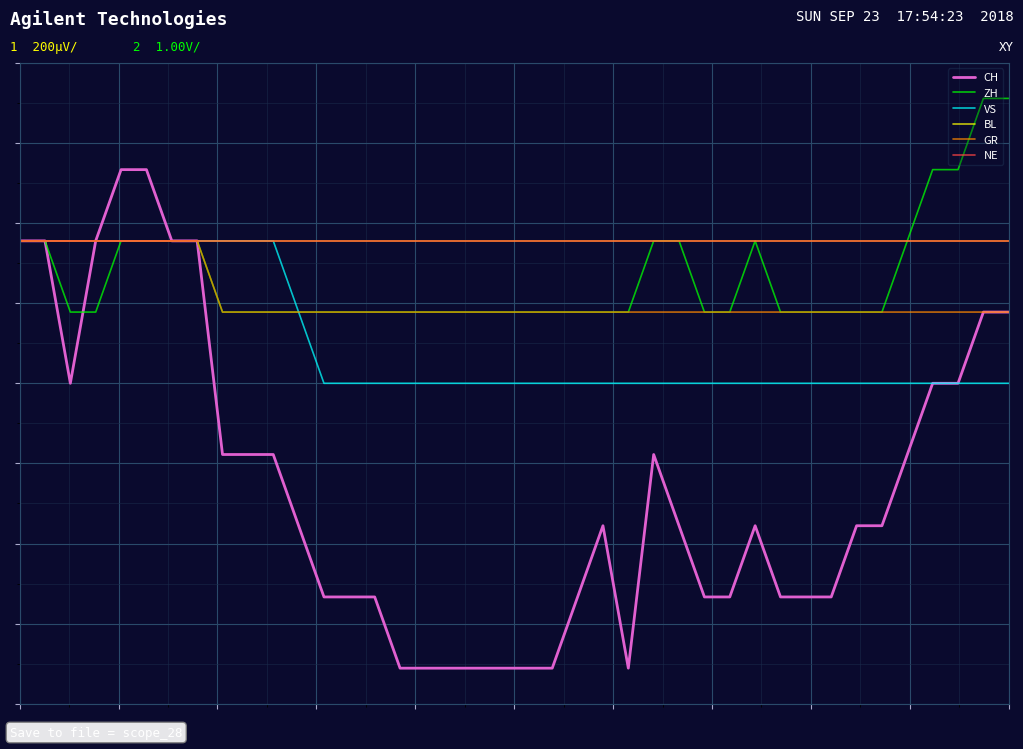

Does the chart have visible grid lines?

Yes